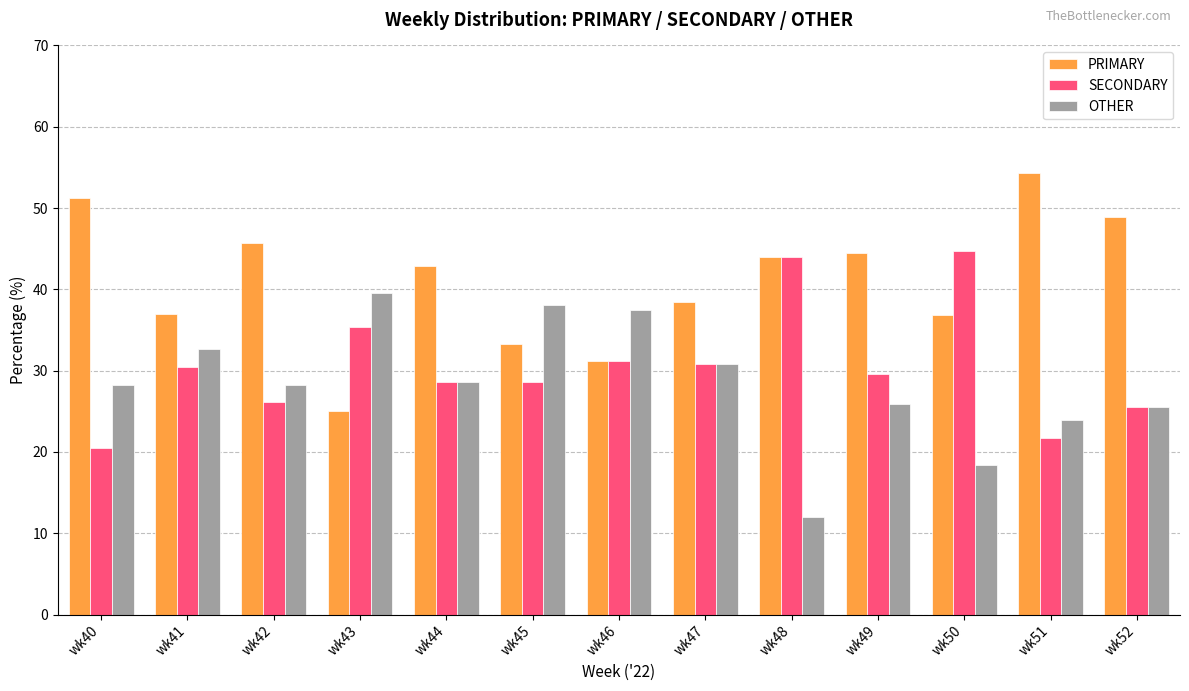

What are all the series names shown in the legend?

PRIMARY, SECONDARY, OTHER